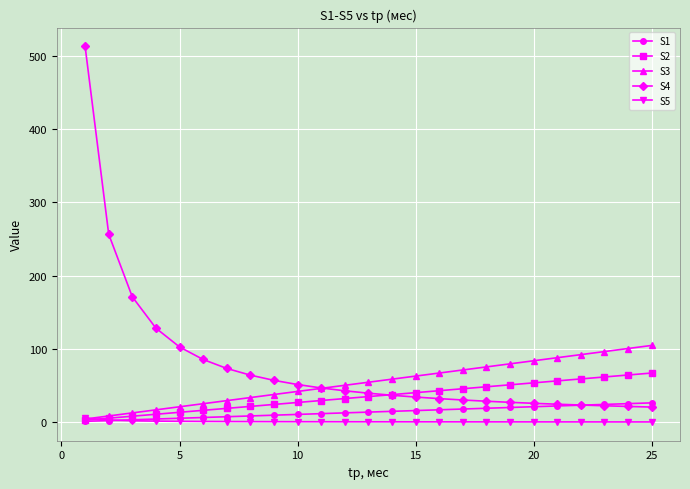

Does the chart display data point markers on the line(s)?

Yes